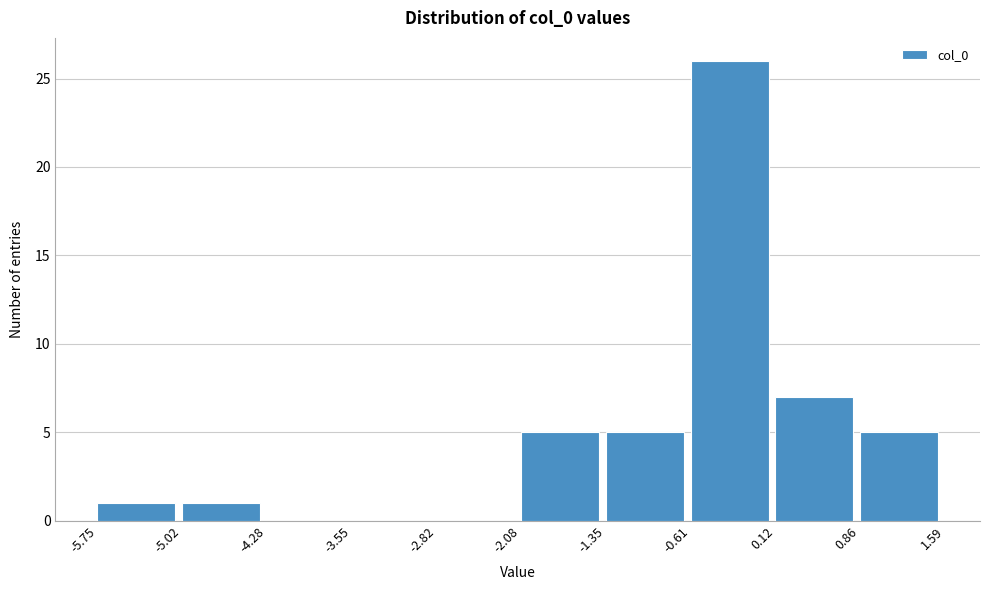

Which range on the x-axis has the tallest bar?

-0.61 to 0.12